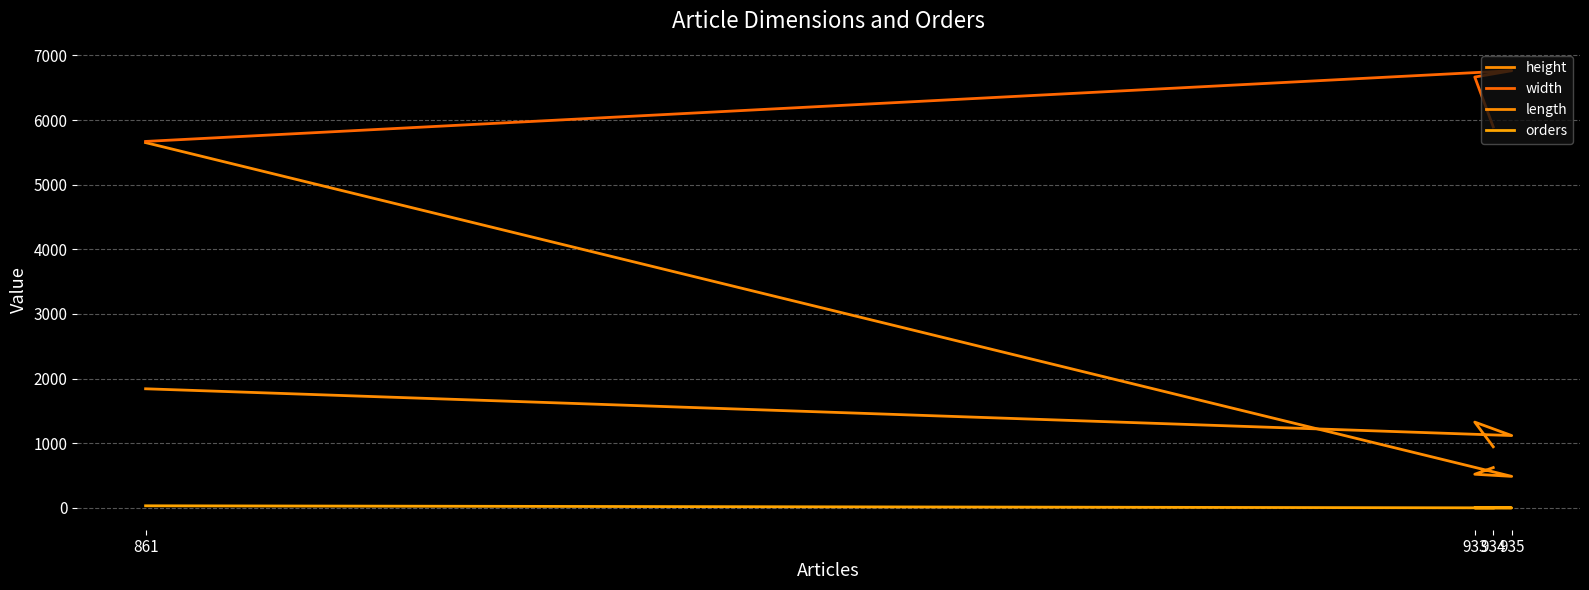

True or false: orders and length cross at least once.

False